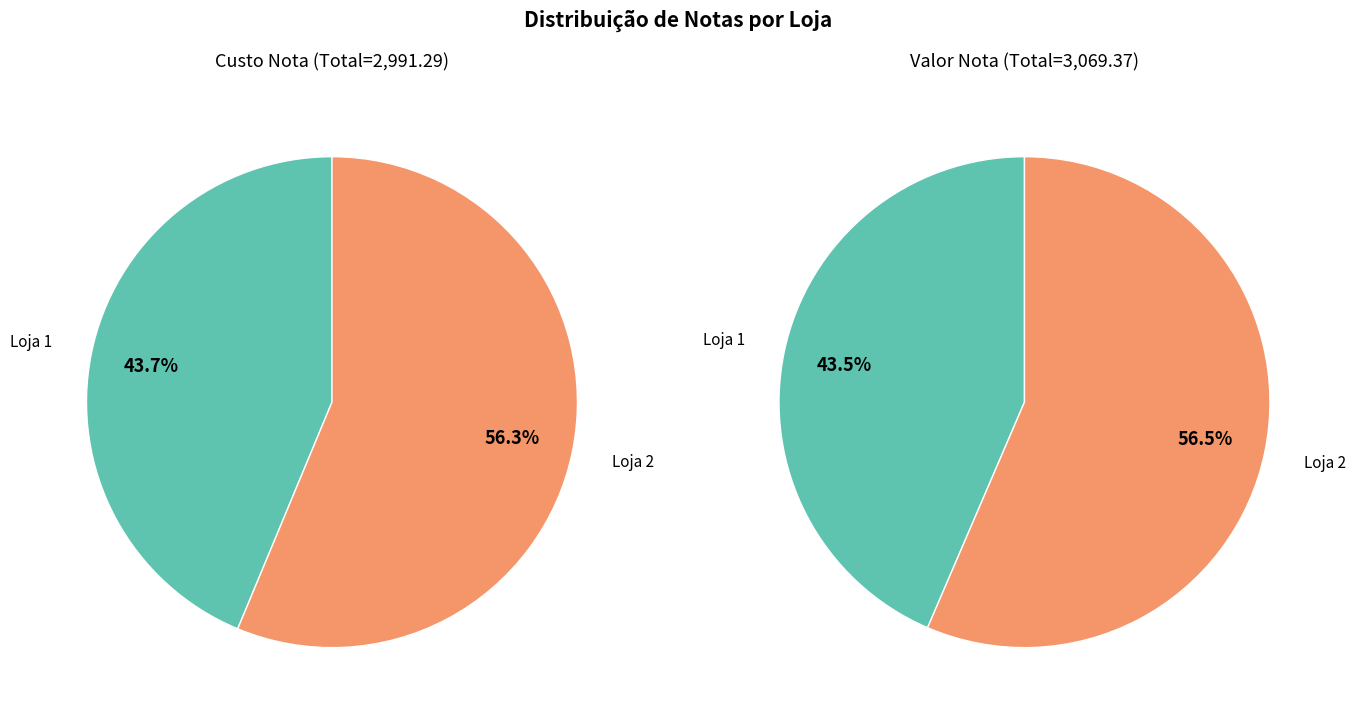

Which slice is the largest?

Loja 2